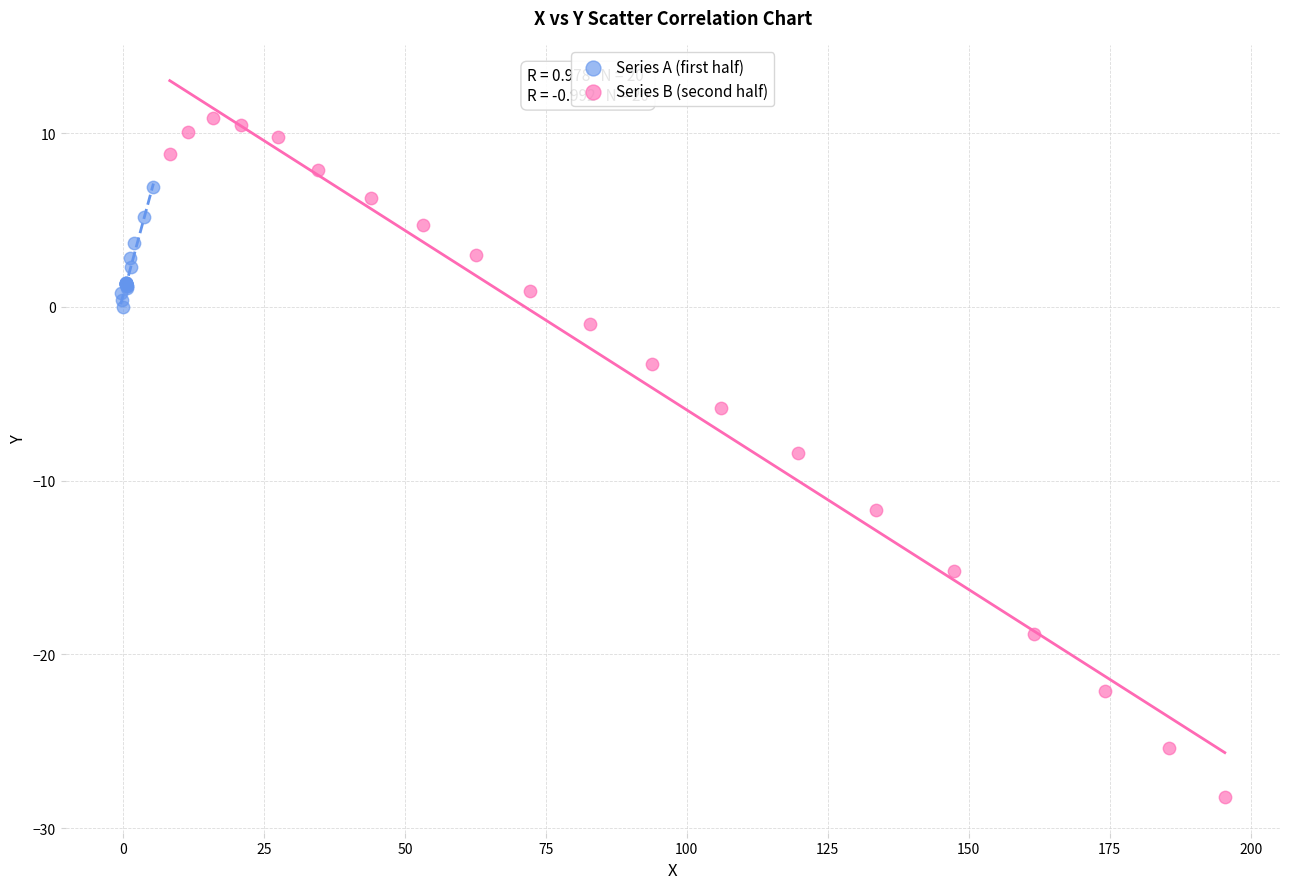

Which series contains the lowest Y value?

Series B (second half)